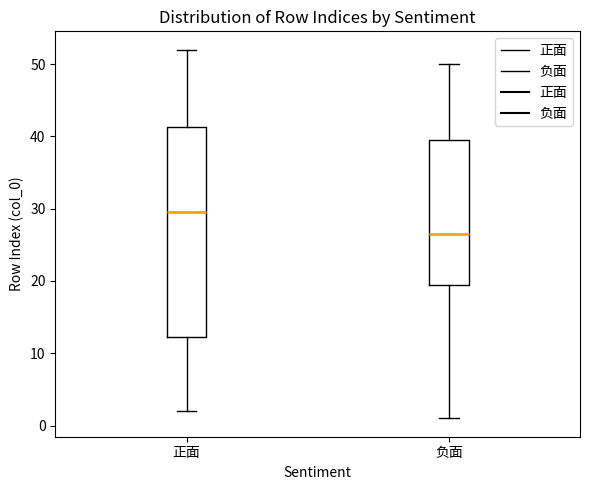

Reading left to right, read every box against the y-axis: the position of its median line, the range the box covers, and the ends of its whiskers. The values are not printed on the chart, so give them approximately, as read against the axis.

正面: median 30, box 12 to 41, whiskers 2 to 52
负面: median 27, box 20 to 40, whiskers 1 to 50